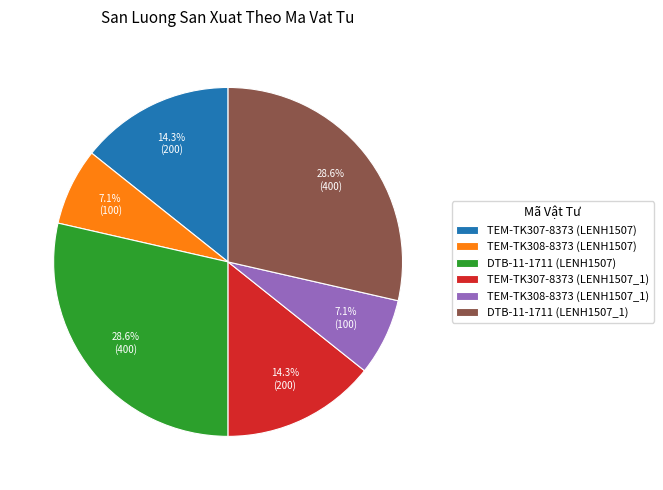

To the nearest percent, what percentage of the pie is TEM-TK308-8373 (LENH1507)?

7%